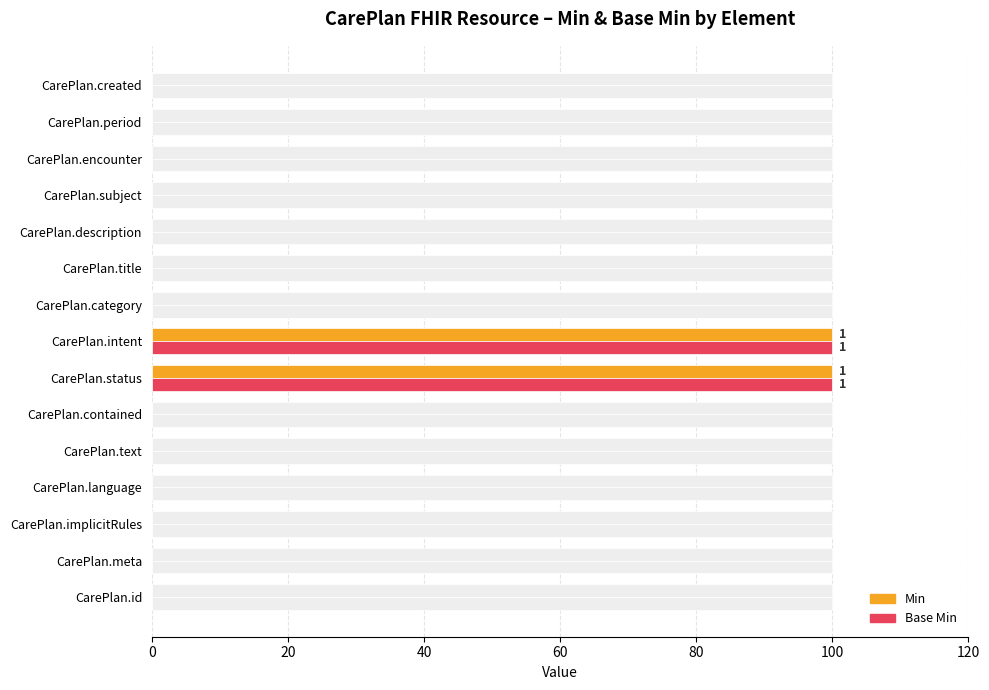

True or false: Min has a value of -57 at CarePlan.language.

False